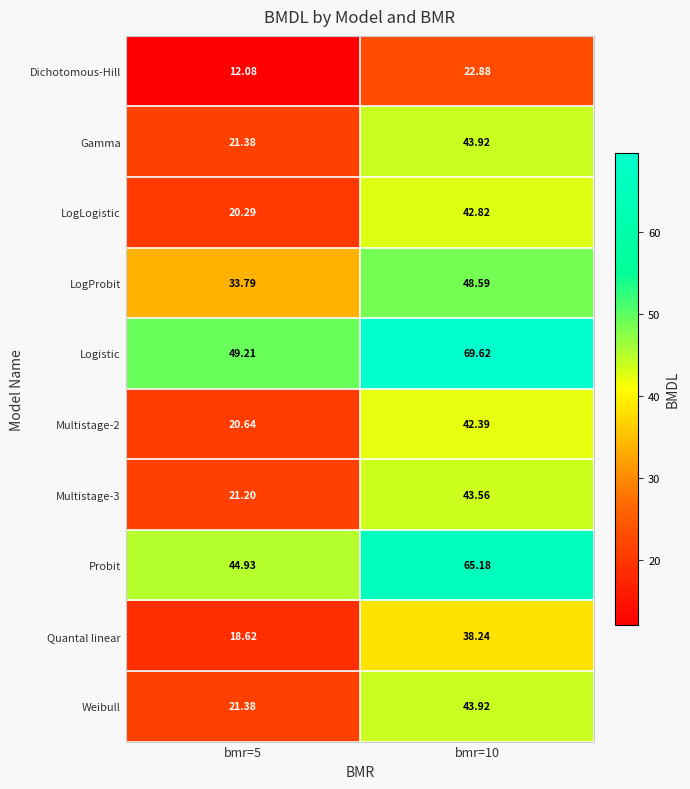

Which series has the largest total across all categories?

Logistic